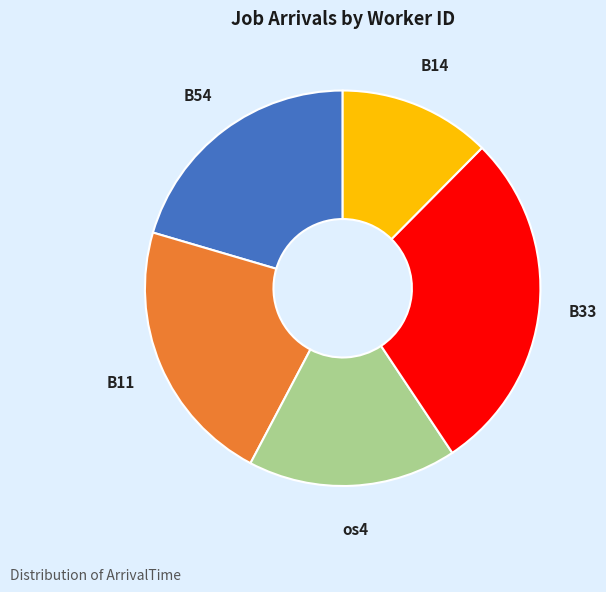

True or false: B11 accounts for 1% of the total.

False